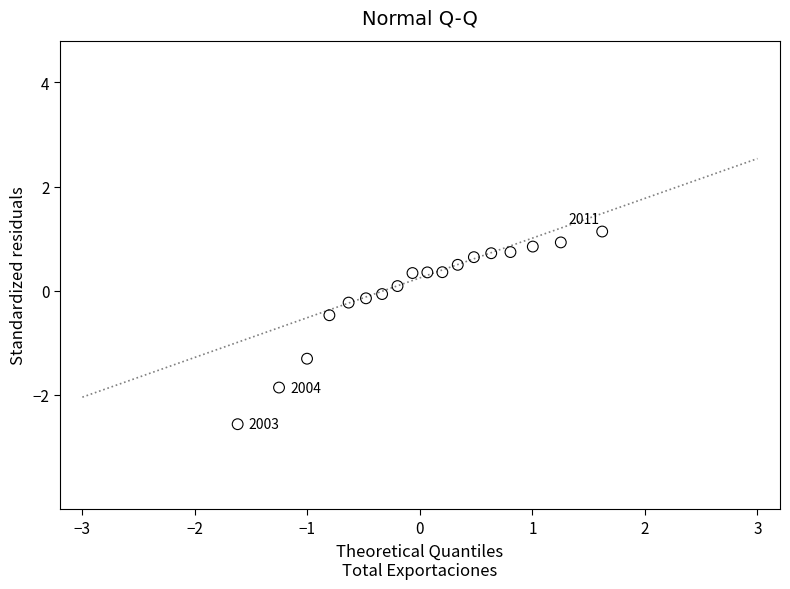

What is the range of Y values (max minus min)?

3.7